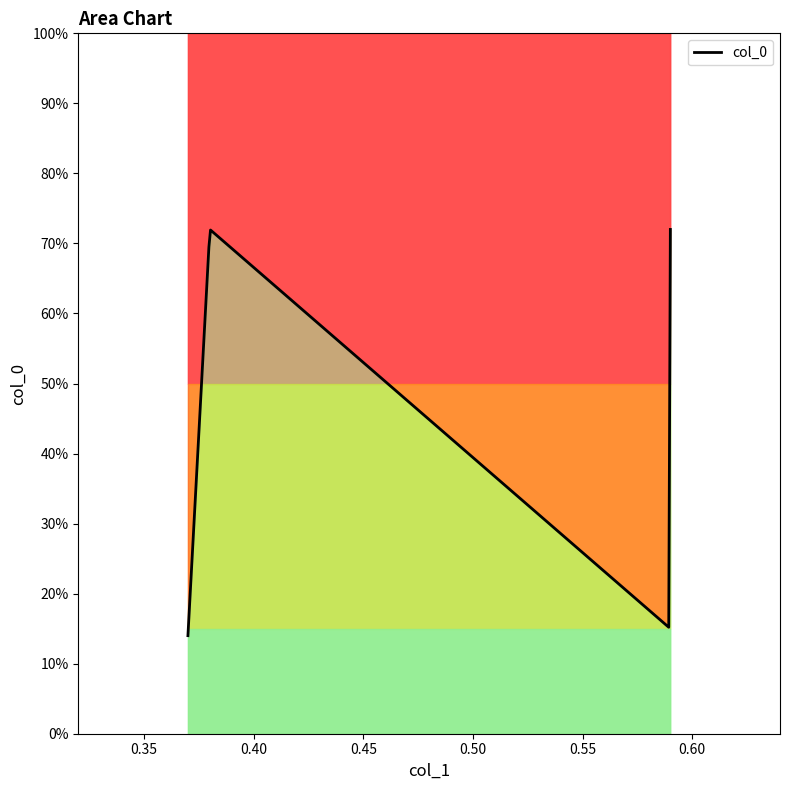

What is the difference between the maximum and minimum values?

0.6